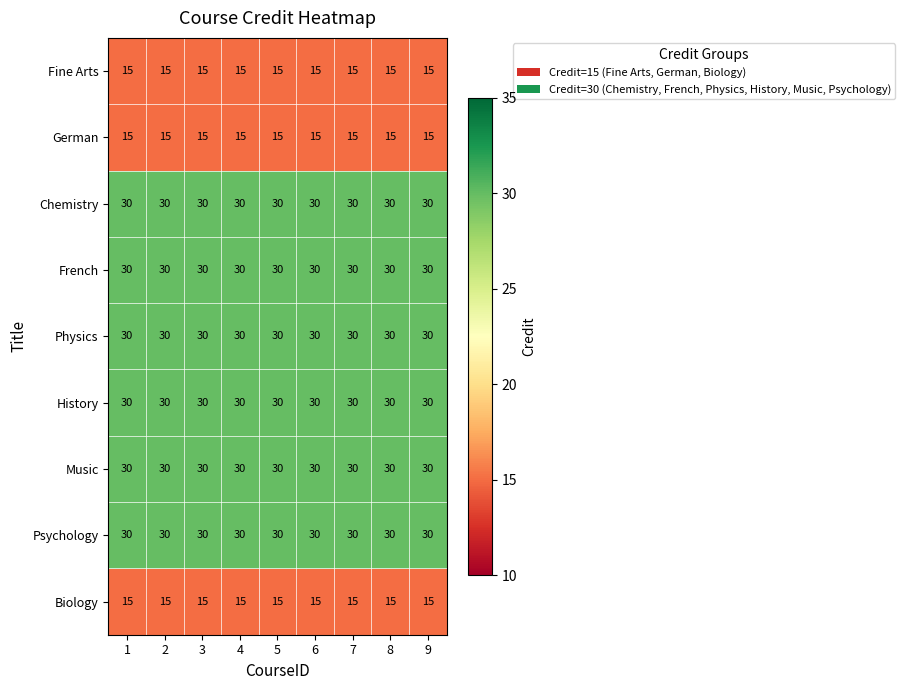

Is the value of Fine Arts at 2 greater than the value of Physics at 5?

No